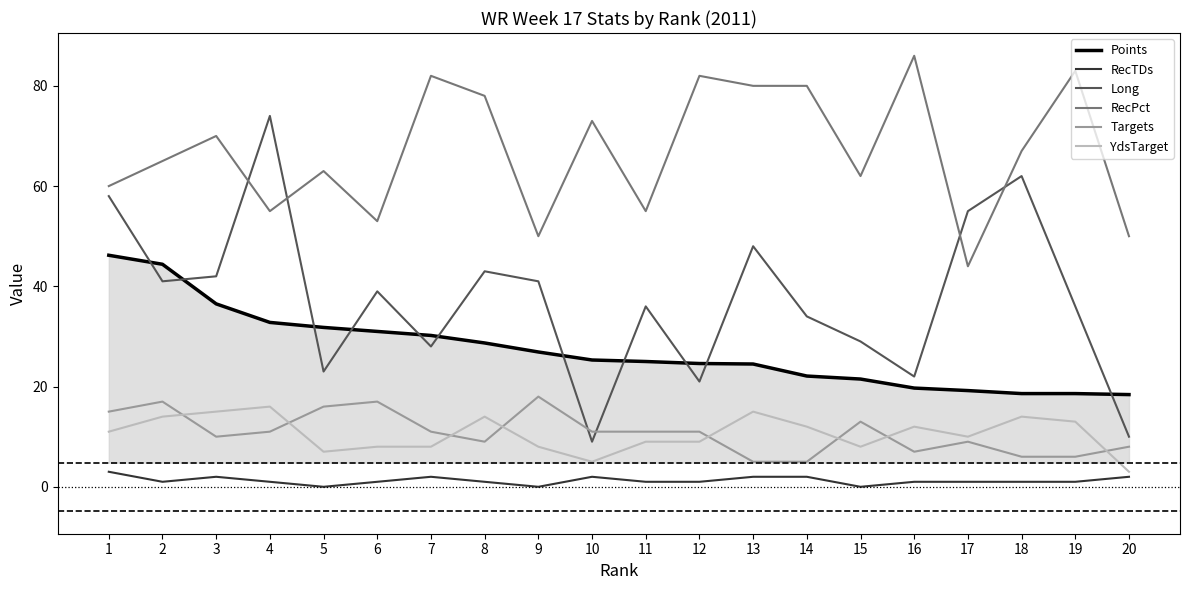

What is the difference between the second highest and minimum values in the RecPct series?

39.0